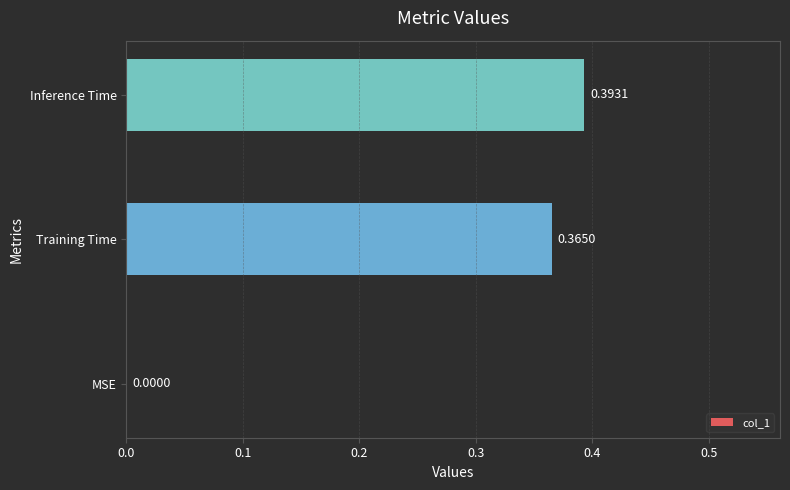

What is the sum of all values?

0.8